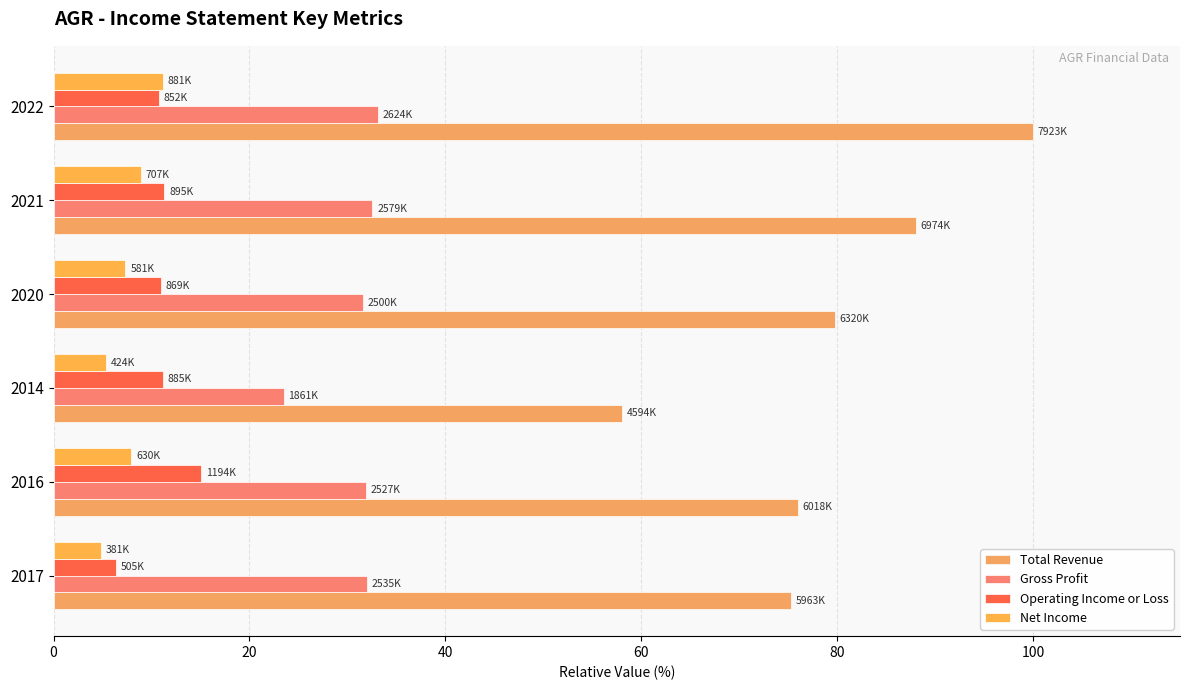

List the series in order of their peak value, highest first.

Total Revenue, Gross Profit, Operating Income or Loss, Net Income